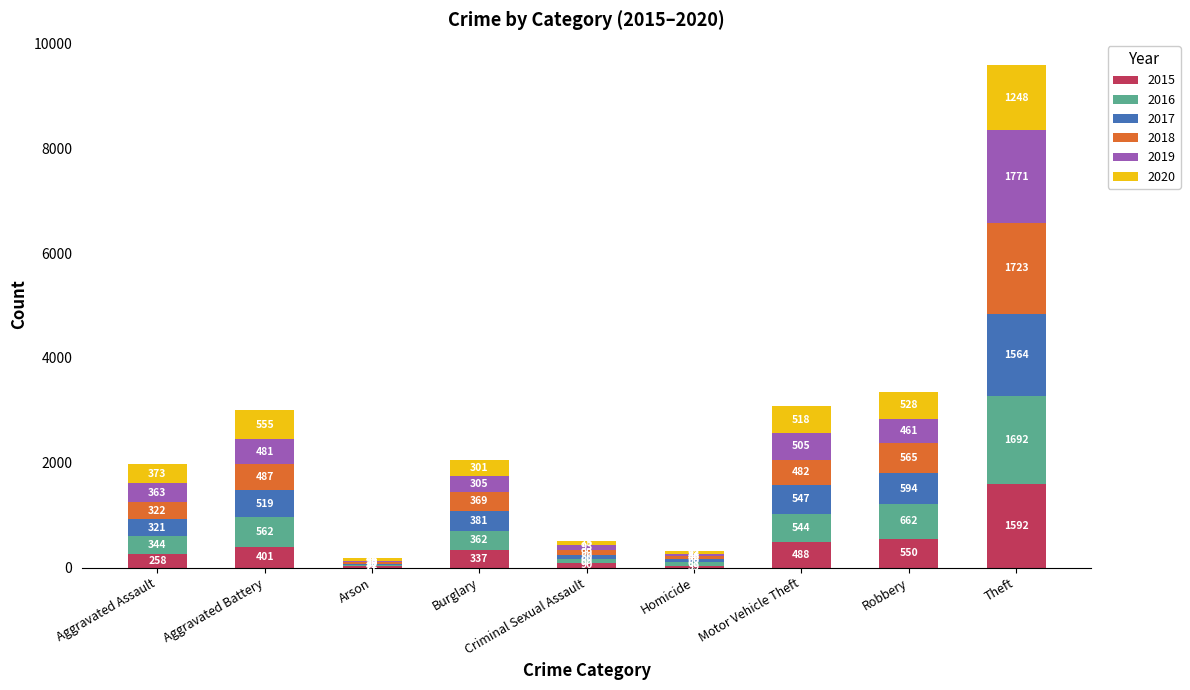

Does the chart contain stacked bars?

Yes